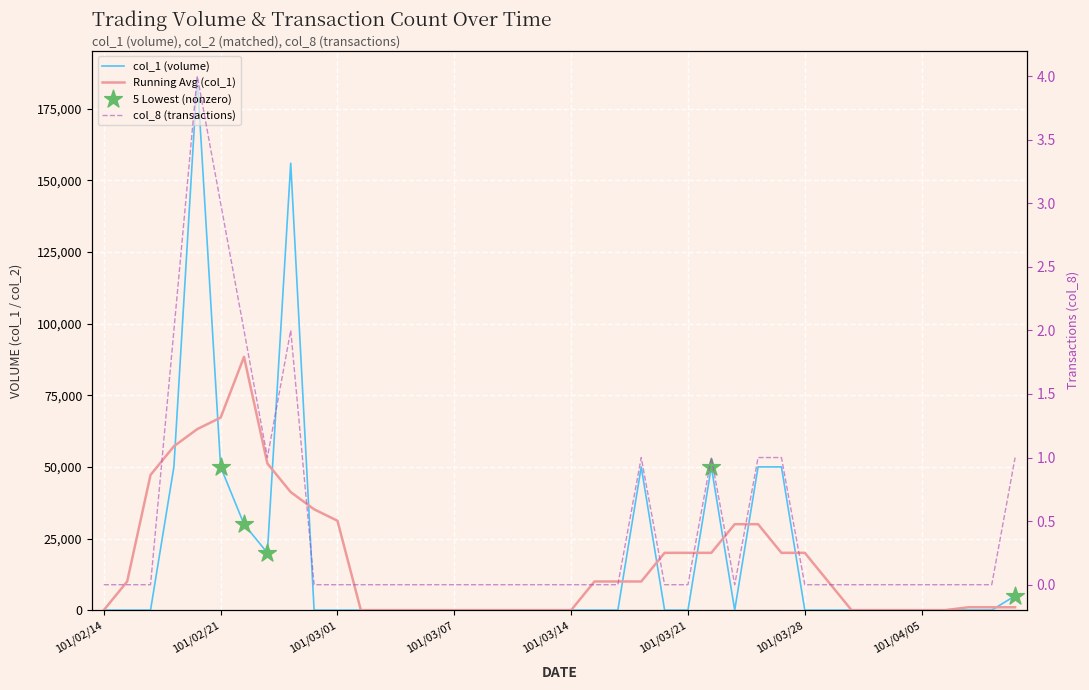

What is the total value across all series at 101/03/26?

50001